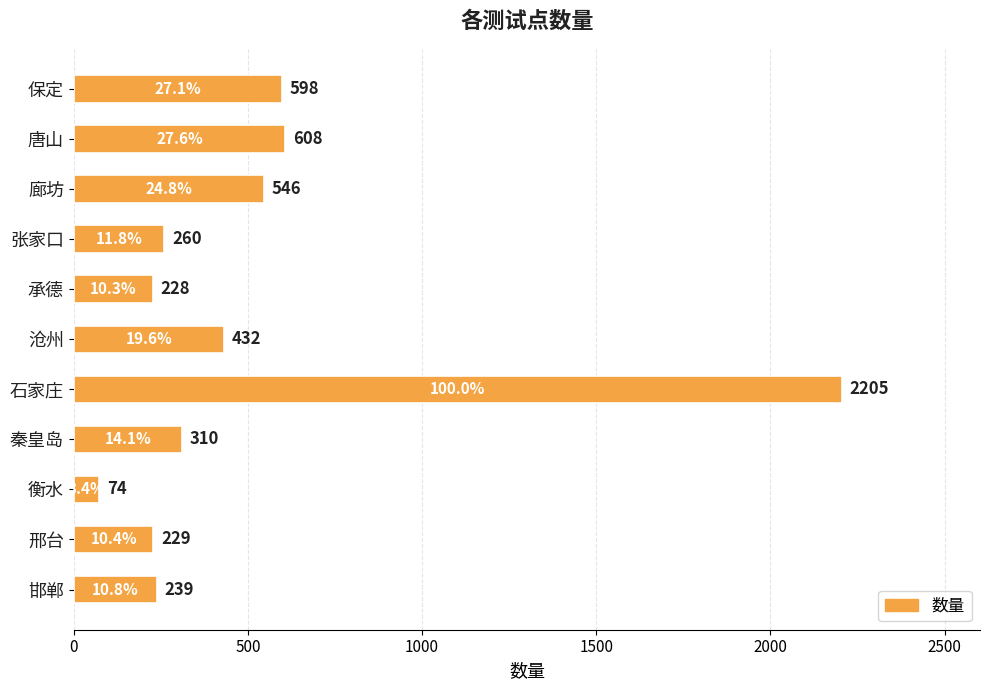

How many bars are there in total?

11